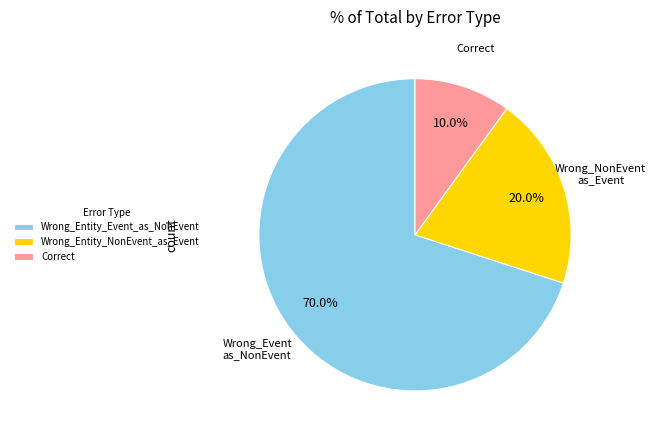

To the nearest percent, what is the combined percentage of Wrong_Entity_Event_as_NonEvent and Correct?

80%